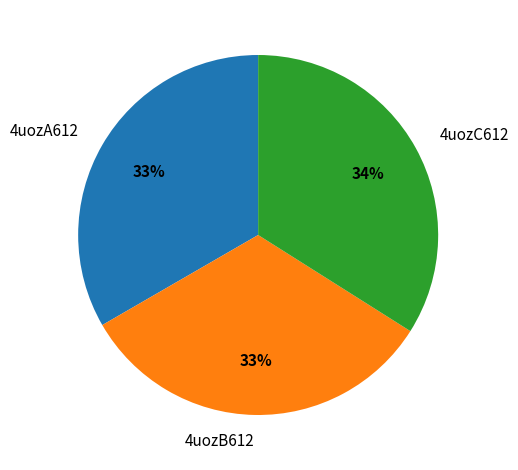

Does 4uozA612 represent more than half of the total?

No